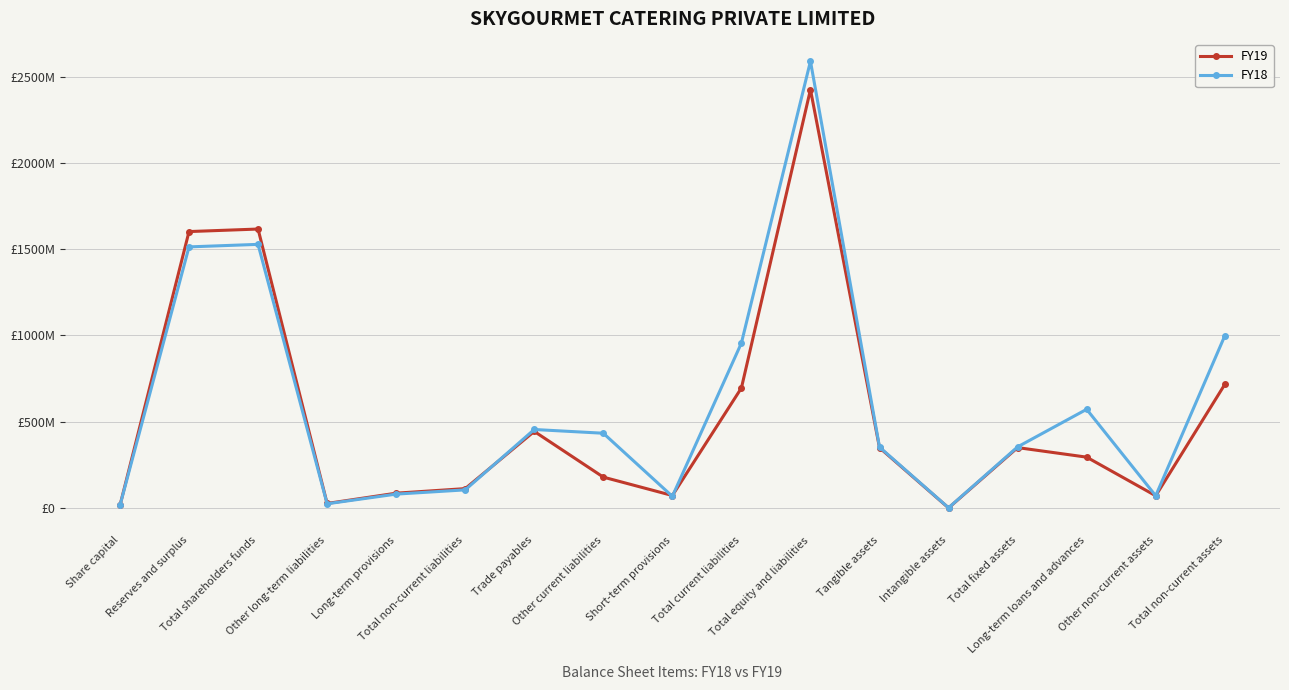

What is the minimum value shown in the chart?

549394